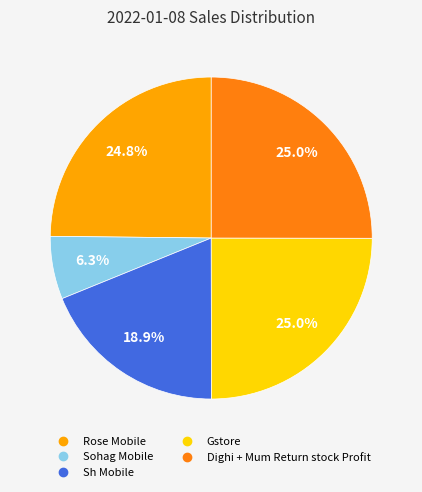

Does Sh Mobile account for over 50% of the chart?

No